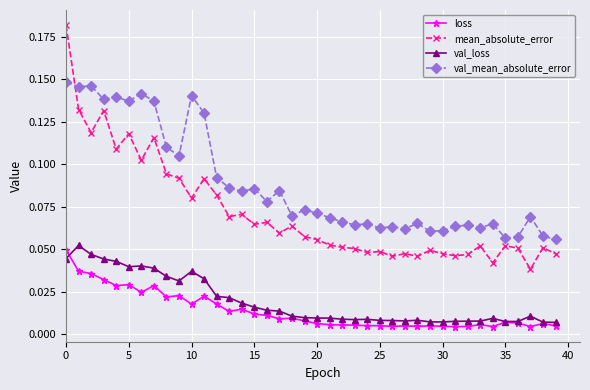

Which series has the largest range (max minus min)?

mean_absolute_error